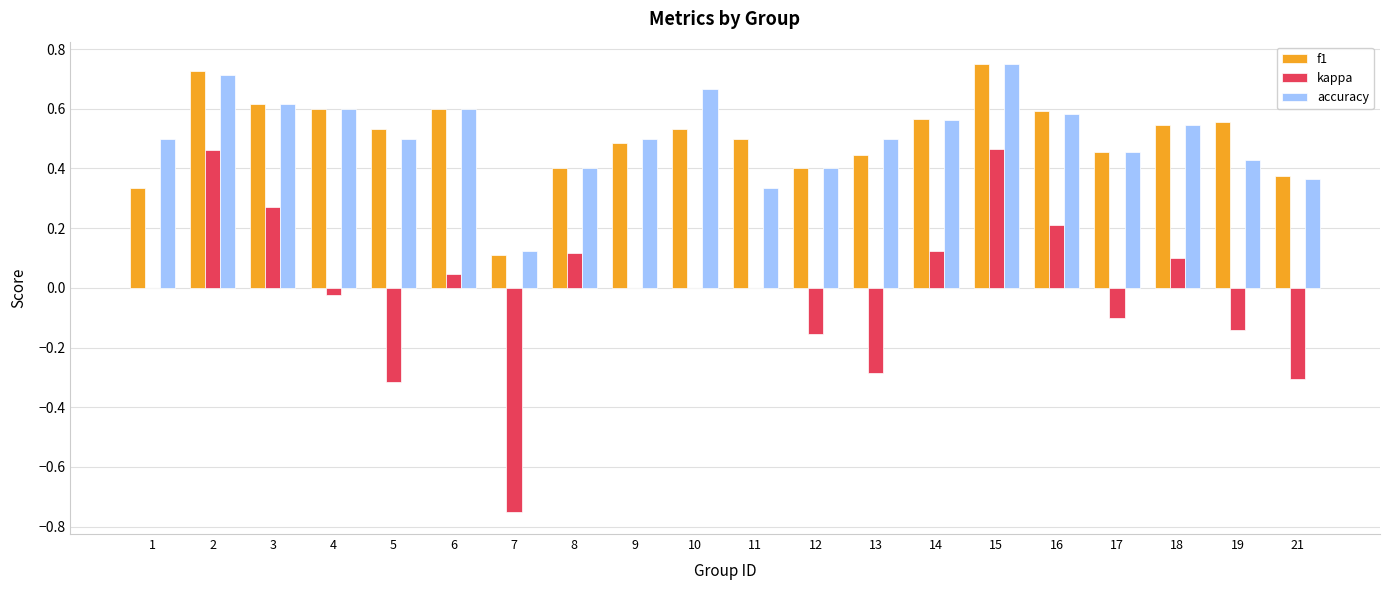

Which series changed the most between 11 and 18?

accuracy